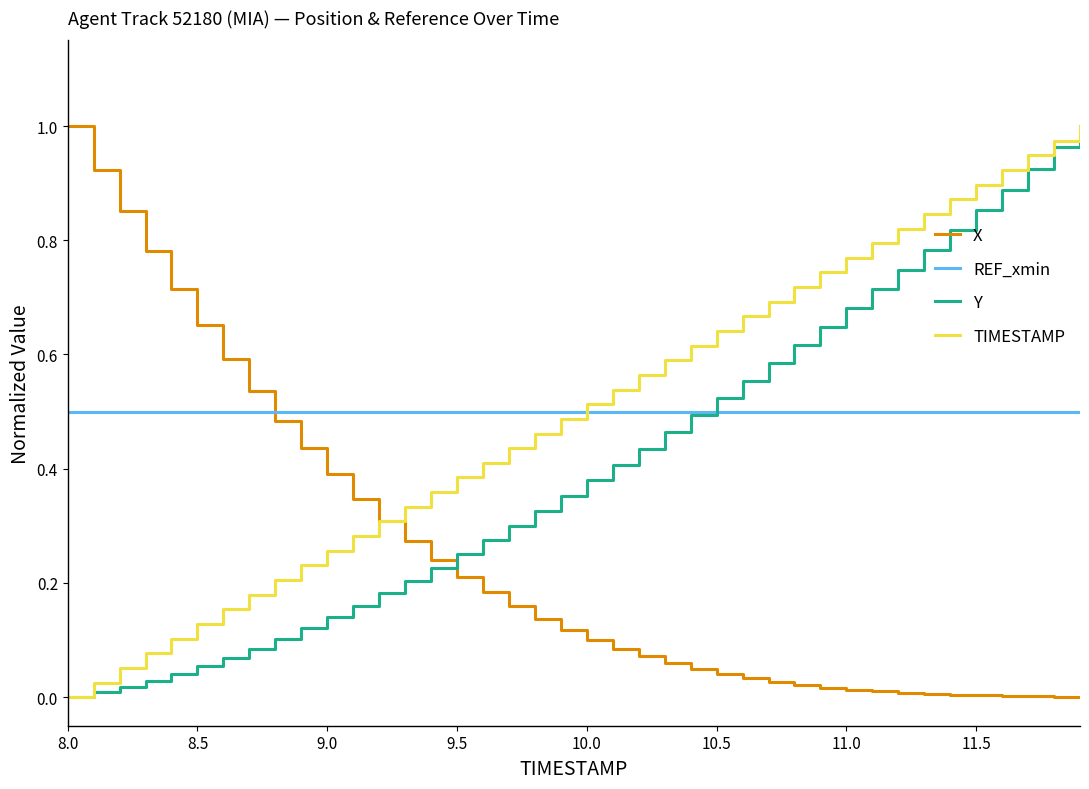

Which series ends up on top after the final intersection of REF_xmin and X?

REF_xmin